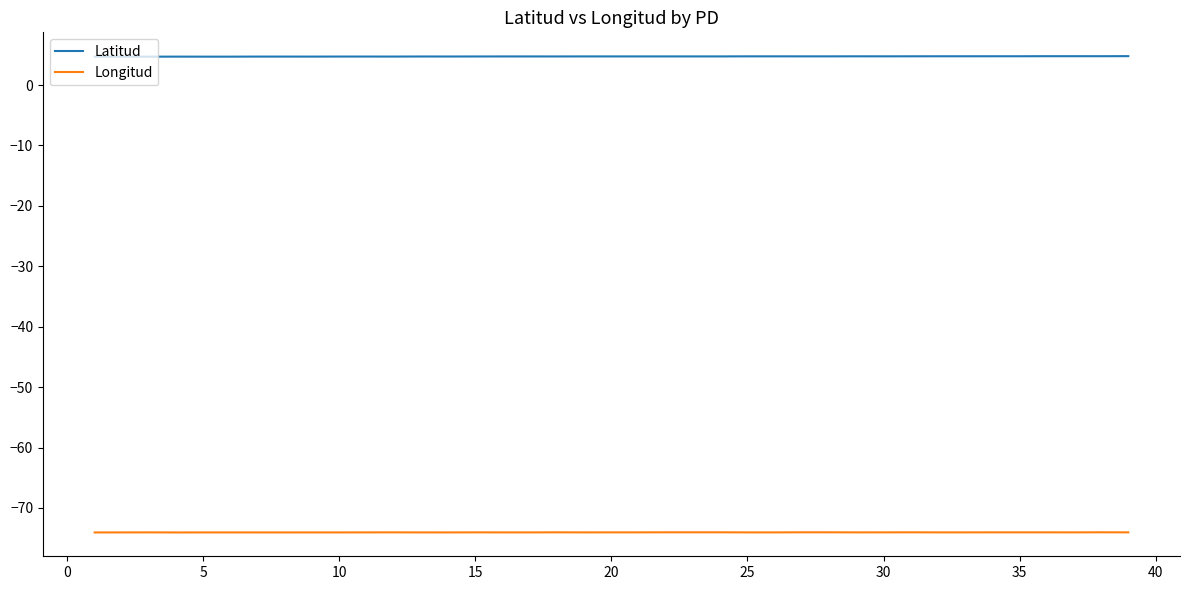

What is the minimum value for Latitud?

4.7